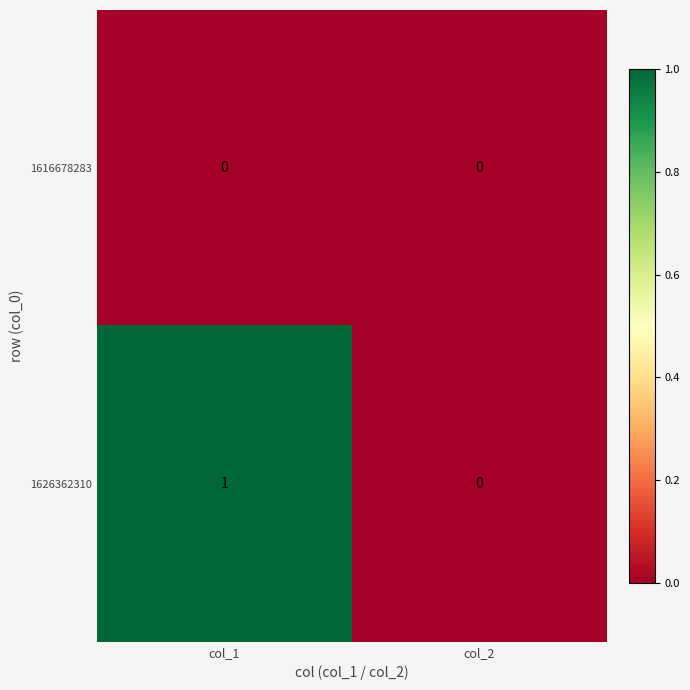

What is the greatest value displayed?

1